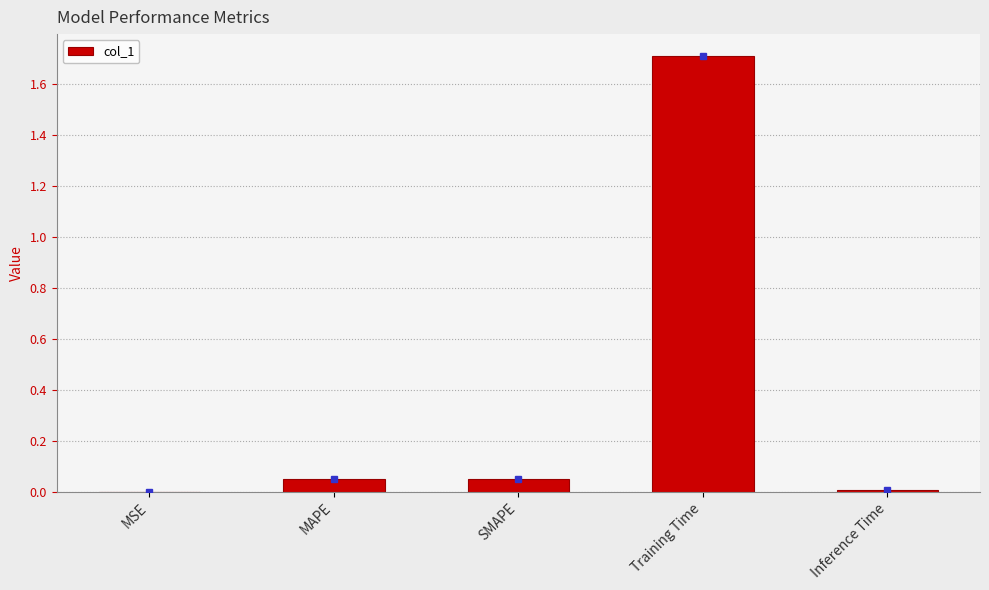

Are the bars grouped side by side (vs. stacked)?

No